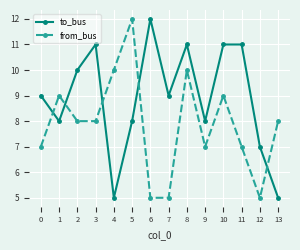

How many to_bus values are between 8 and 11?

10